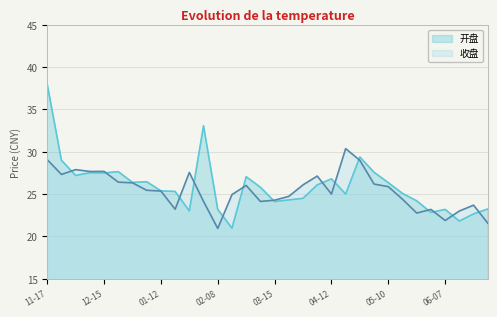

Is it true that 收盘 equals 29.0 at 2024-04-26?

True